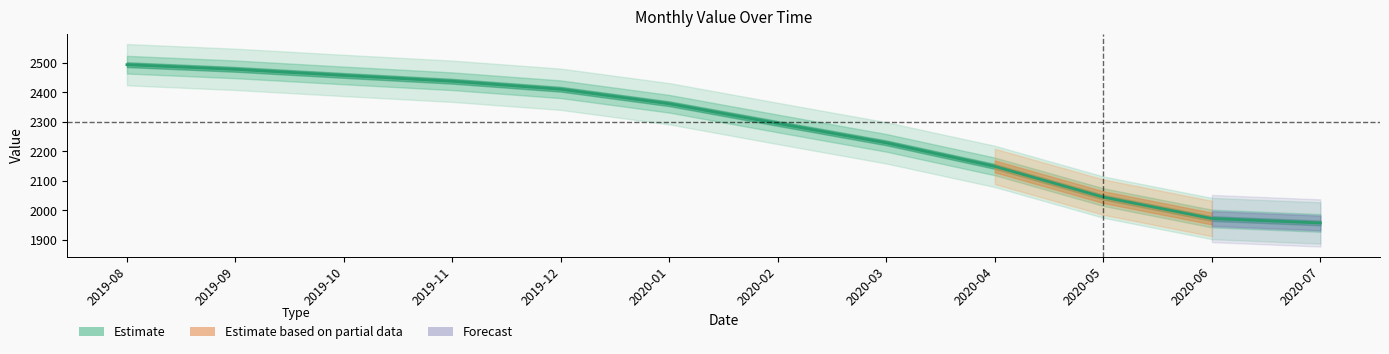

Which has a higher value, 2019-11 or 2019-09?

2019-09